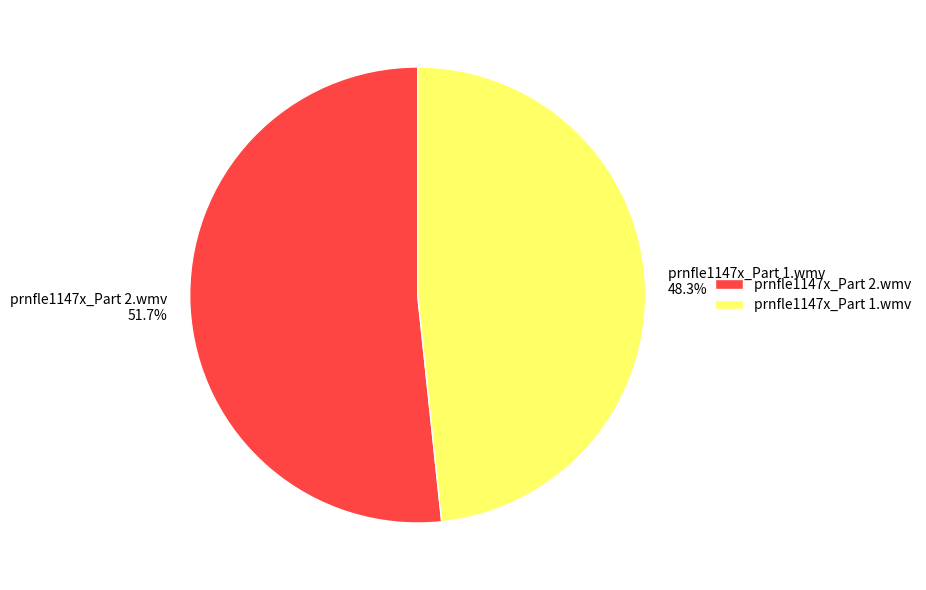

What is the largest slice in the pie chart?

prnfle1147x_Part 2.wmv